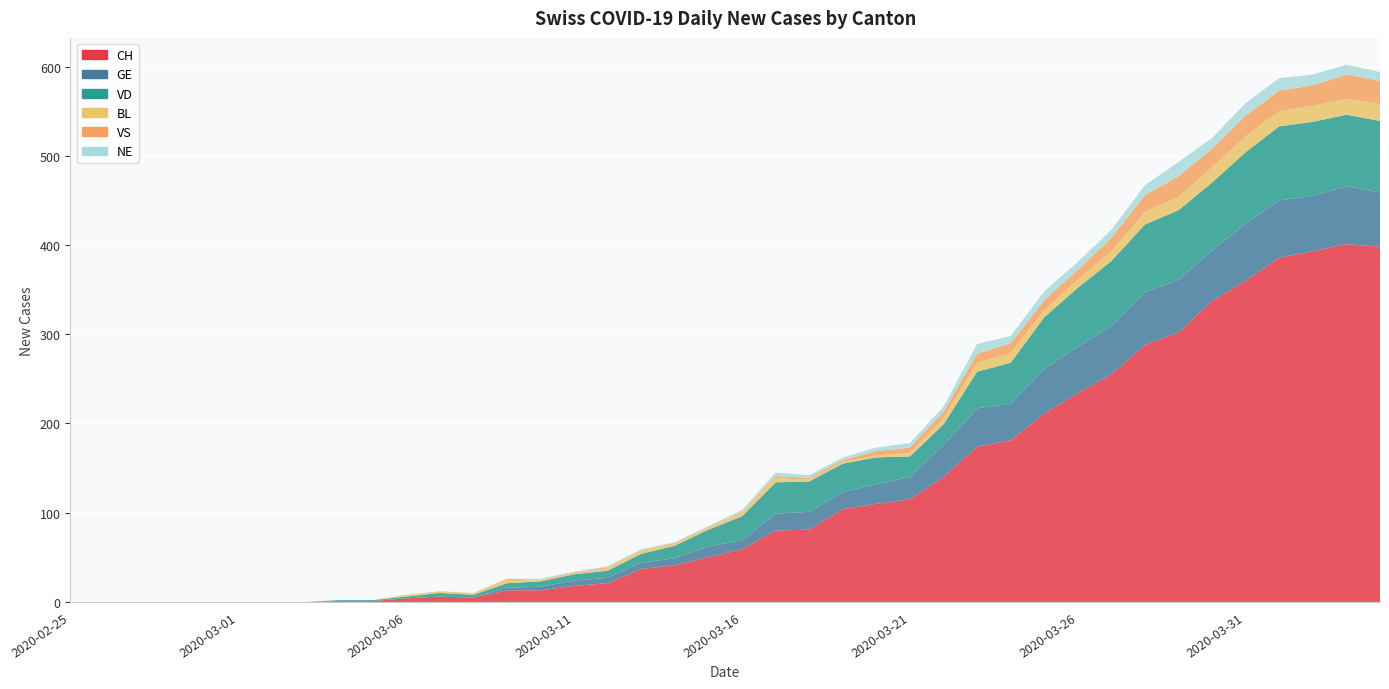

Reading left to right, transcribe all the data shown in this chart.

CH: 2020-02-25=0	2020-02-26=0	2020-02-27=0	2020-02-28=0	2020-02-29=0	2020-03-01=0	2020-03-02=0	2020-03-03=0	2020-03-04=1	2020-03-05=1	2020-03-06=4	2020-03-07=6	2020-03-08=5	2020-03-09=13	2020-03-10=13	2020-03-11=18	2020-03-12=21	2020-03-13=37	2020-03-14=41	2020-03-15=50	2020-03-16=59	2020-03-17=80	2020-03-18=81	2020-03-19=104	2020-03-20=110	2020-03-21=115	2020-03-22=140	2020-03-23=174	2020-03-24=181	2020-03-25=211	2020-03-26=234	2020-03-27=255	2020-03-28=288	2020-03-29=302	2020-03-30=337	2020-03-31=360	2020-04-01=386	2020-04-02=393	2020-04-03=401	2020-04-04=398
GE: 2020-02-25=0	2020-02-26=0	2020-02-27=0	2020-02-28=0	2020-02-29=0	2020-03-01=0	2020-03-02=0	2020-03-03=0	2020-03-04=0	2020-03-05=0	2020-03-06=0	2020-03-07=0	2020-03-08=0	2020-03-09=3	2020-03-10=4	2020-03-11=6	2020-03-12=6	2020-03-13=7	2020-03-14=8	2020-03-15=12	2020-03-16=10	2020-03-17=19	2020-03-18=20	2020-03-19=19	2020-03-20=22	2020-03-21=25	2020-03-22=36	2020-03-23=43	2020-03-24=41	2020-03-25=50	2020-03-26=52	2020-03-27=54	2020-03-28=59	2020-03-29=59	2020-03-30=57	2020-03-31=64	2020-04-01=64	2020-04-02=62	2020-04-03=65	2020-04-04=61
VD: 2020-02-25=0	2020-02-26=0	2020-02-27=0	2020-02-28=0	2020-02-29=0	2020-03-01=0	2020-03-02=0	2020-03-03=0	2020-03-04=1	2020-03-05=1	2020-03-06=2	2020-03-07=4	2020-03-08=3	2020-03-09=5	2020-03-10=6	2020-03-11=7	2020-03-12=8	2020-03-13=10	2020-03-14=14	2020-03-15=19	2020-03-16=27	2020-03-17=35	2020-03-18=34	2020-03-19=32	2020-03-20=30	2020-03-21=23	2020-03-22=23	2020-03-23=41	2020-03-24=46	2020-03-25=58	2020-03-26=66	2020-03-27=73	2020-03-28=76	2020-03-29=78	2020-03-30=76	2020-03-31=80	2020-04-01=83	2020-04-02=83	2020-04-03=80	2020-04-04=80
BL: 2020-02-25=0	2020-02-26=0	2020-02-27=0	2020-02-28=0	2020-02-29=0	2020-03-01=0	2020-03-02=0	2020-03-03=0	2020-03-04=0	2020-03-05=0	2020-03-06=2	2020-03-07=2	2020-03-08=2	2020-03-09=4	2020-03-10=1	2020-03-11=1	2020-03-12=3	2020-03-13=3	2020-03-14=2	2020-03-15=2	2020-03-16=4	2020-03-17=5	2020-03-18=2	2020-03-19=2	2020-03-20=2	2020-03-21=4	2020-03-22=7	2020-03-23=10	2020-03-24=11	2020-03-25=8	2020-03-26=9	2020-03-27=11	2020-03-28=14	2020-03-29=15	2020-03-30=17	2020-03-31=18	2020-04-01=17	2020-04-02=18	2020-04-03=18	2020-04-04=19
VS: 2020-02-25=0	2020-02-26=0	2020-02-27=0	2020-02-28=0	2020-02-29=0	2020-03-01=0	2020-03-02=0	2020-03-03=0	2020-03-04=0	2020-03-05=0	2020-03-06=0	2020-03-07=0	2020-03-08=0	2020-03-09=1	2020-03-10=1	2020-03-11=1	2020-03-12=1	2020-03-13=1	2020-03-14=1	2020-03-15=1	2020-03-16=1	2020-03-17=2	2020-03-18=2	2020-03-19=2	2020-03-20=5	2020-03-21=6	2020-03-22=7	2020-03-23=10	2020-03-24=11	2020-03-25=11	2020-03-26=11	2020-03-27=15	2020-03-28=19	2020-03-29=23	2020-03-30=21	2020-03-31=23	2020-04-01=23	2020-04-02=23	2020-04-03=27	2020-04-04=26
NE: 2020-02-25=0	2020-02-26=0	2020-02-27=0	2020-02-28=0	2020-02-29=0	2020-03-01=0	2020-03-02=0	2020-03-03=0	2020-03-04=0	2020-03-05=0	2020-03-06=0	2020-03-07=0	2020-03-08=0	2020-03-09=0	2020-03-10=1	2020-03-11=1	2020-03-12=1	2020-03-13=1	2020-03-14=1	2020-03-15=1	2020-03-16=2	2020-03-17=4	2020-03-18=3	2020-03-19=3	2020-03-20=4	2020-03-21=5	2020-03-22=6	2020-03-23=11	2020-03-24=8	2020-03-25=10	2020-03-26=9	2020-03-27=9	2020-03-28=11	2020-03-29=16	2020-03-30=12	2020-03-31=14	2020-04-01=14	2020-04-02=12	2020-04-03=11	2020-04-04=10